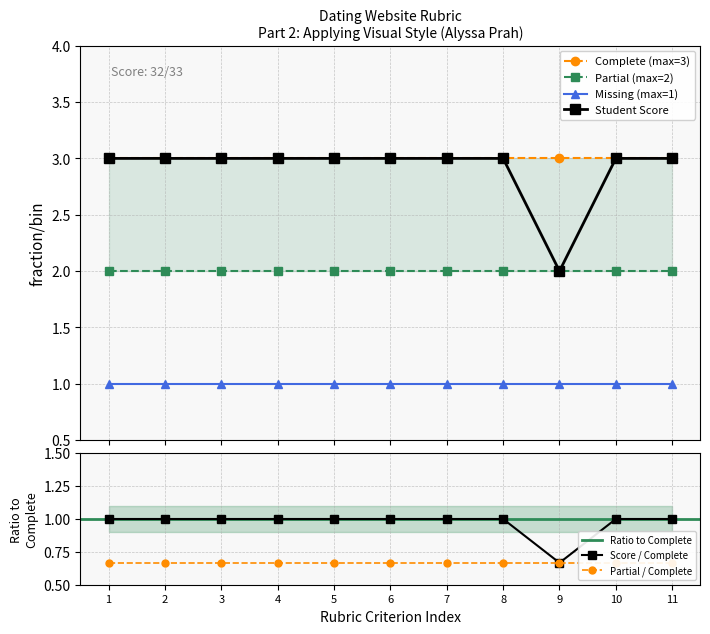

Where is Score / Complete nearest to the value 0?

9